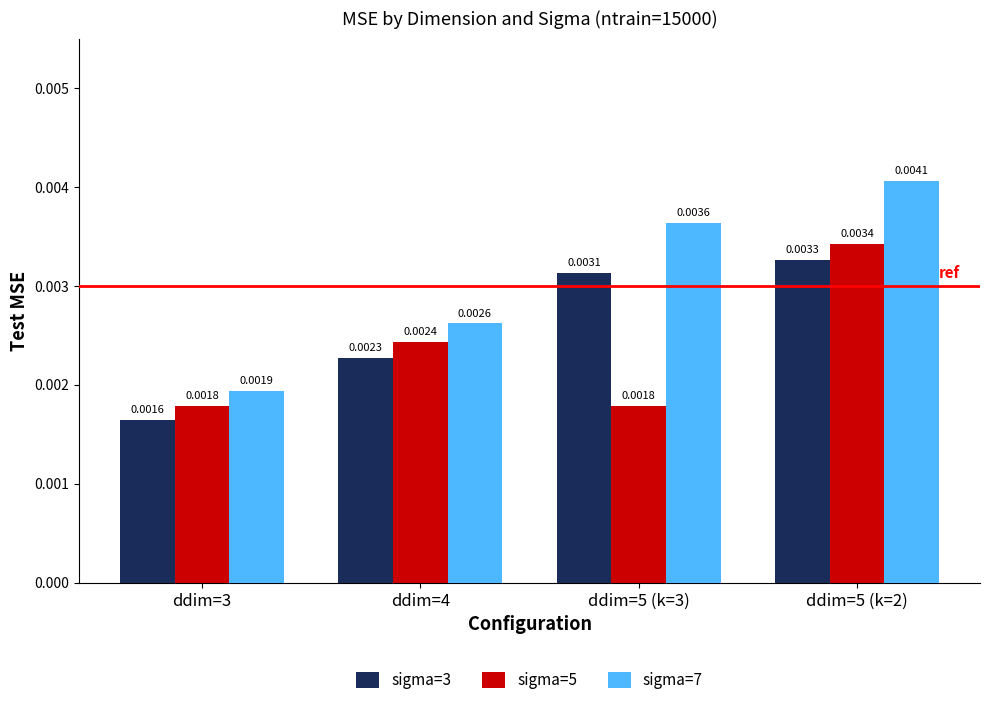

Which series has the largest total across all categories?

sigma=7